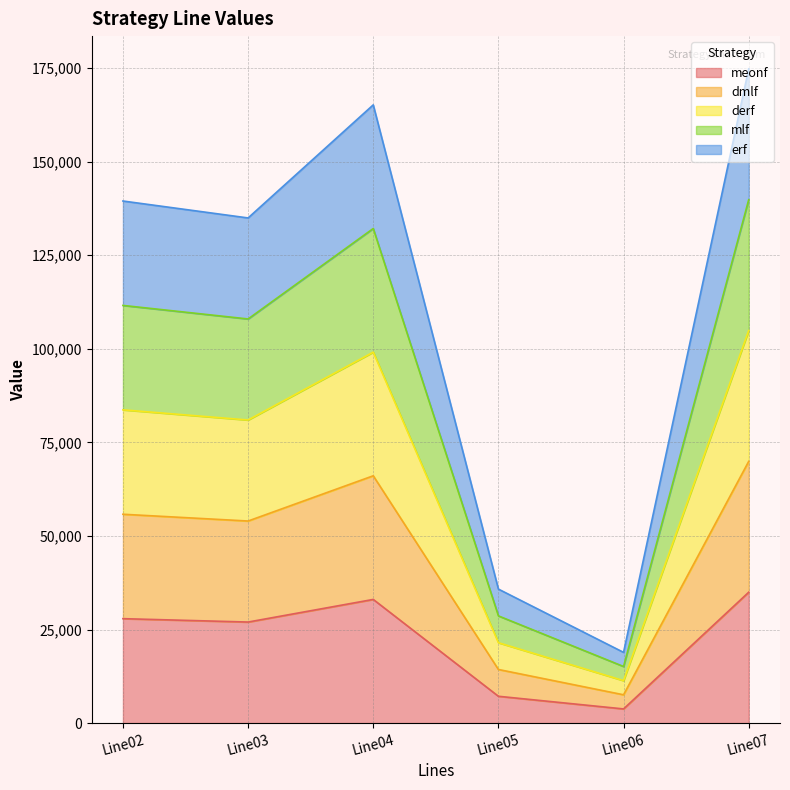

Where is the first local minimum for meonf?

Line03